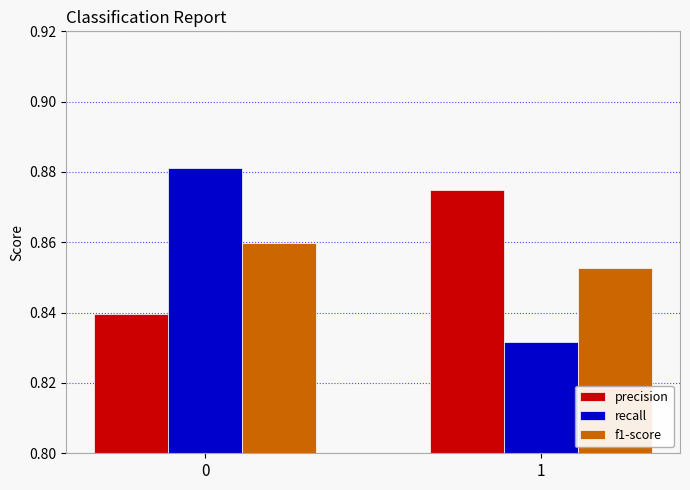

Is it true that recall equals 0.2 at 1?

False